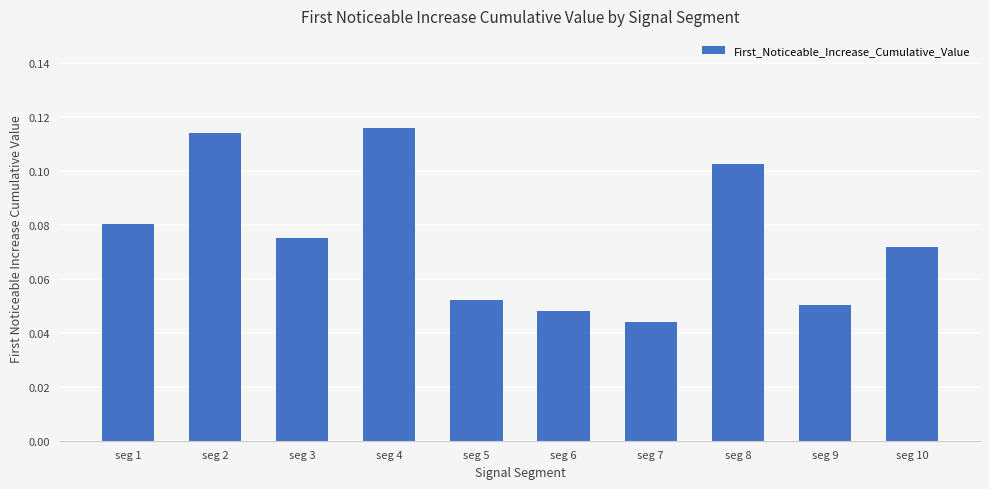

The value at seg 2 is 0.0. True or false?

False